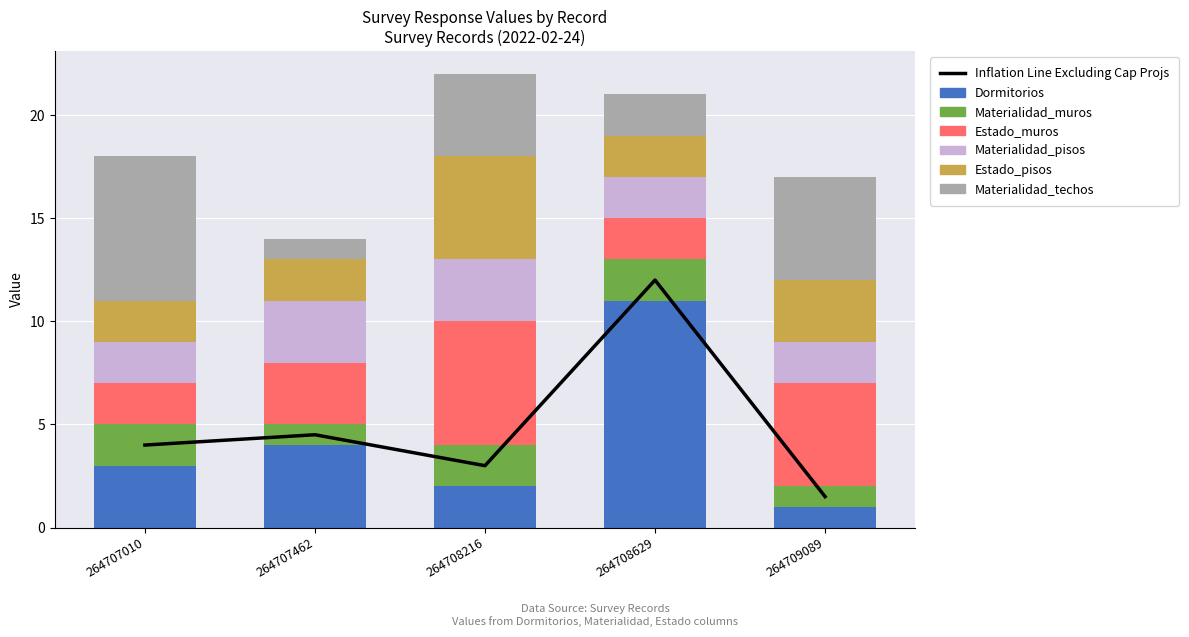

What is the minimum value for Estado_muros?

2